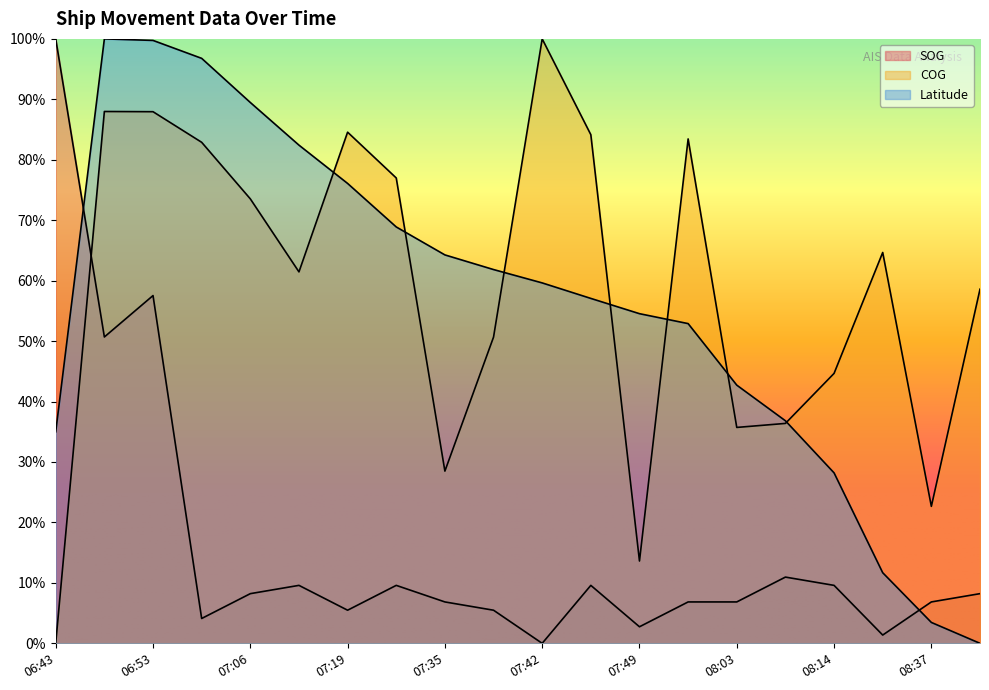

How many interior local valleys does the SOG series have?

6